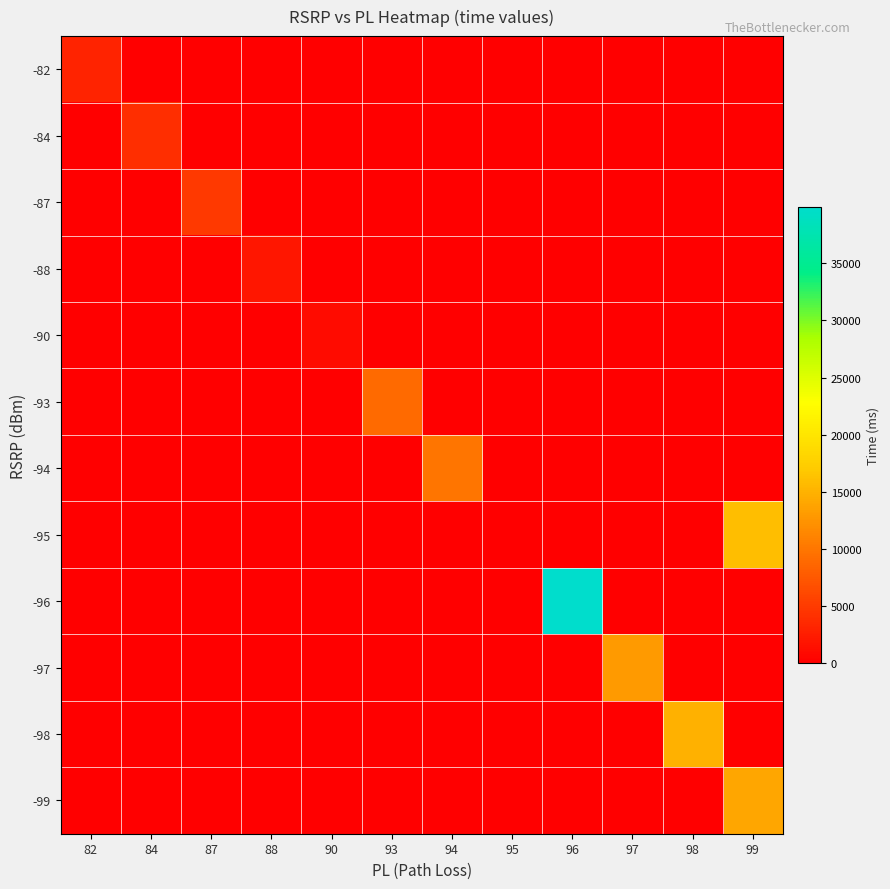

The -88 series shows 1988 at 88. True or false?

True